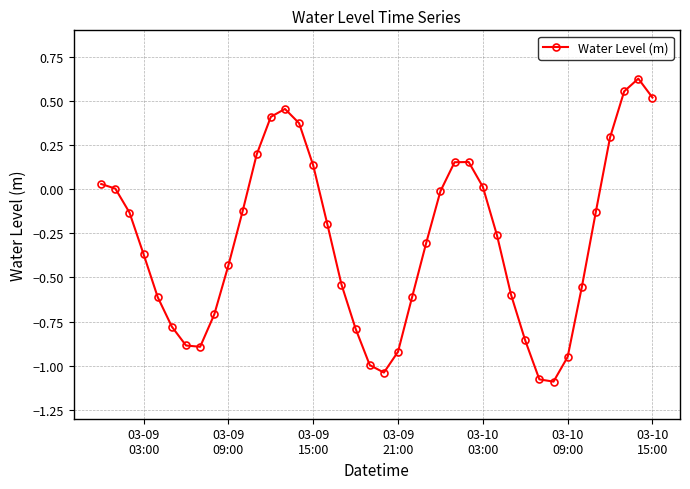

What is the difference between the maximum and minimum values?

1.7